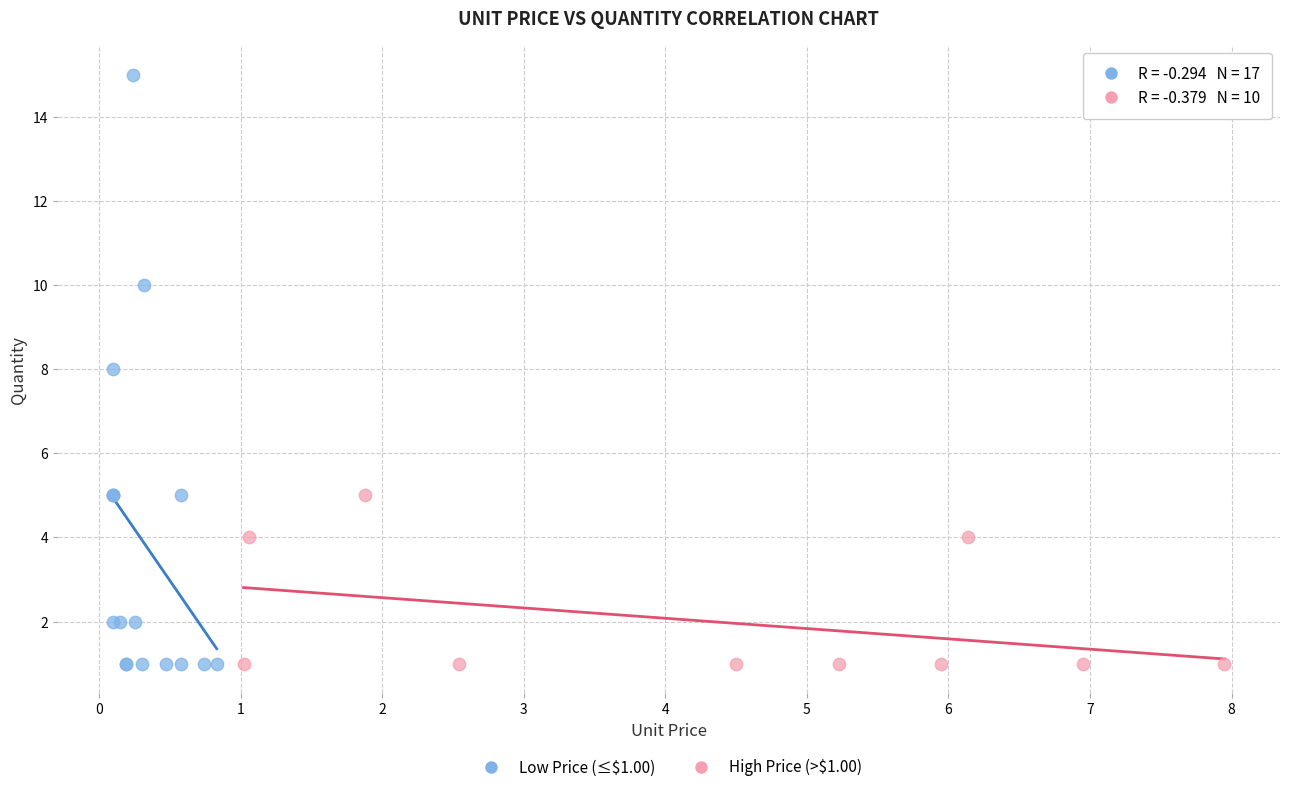

Which series contains the highest Y value?

Low Price (≤$1.00)